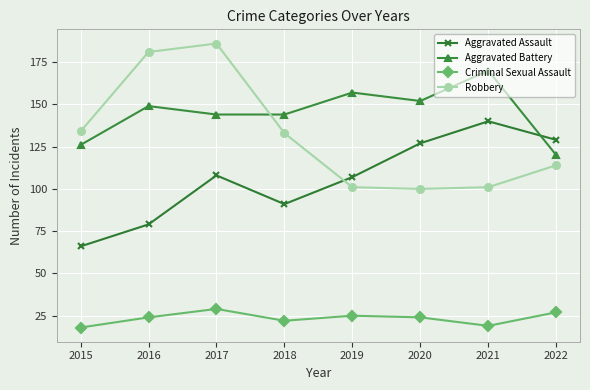

Where is the first local maximum for Aggravated Assault?

2017